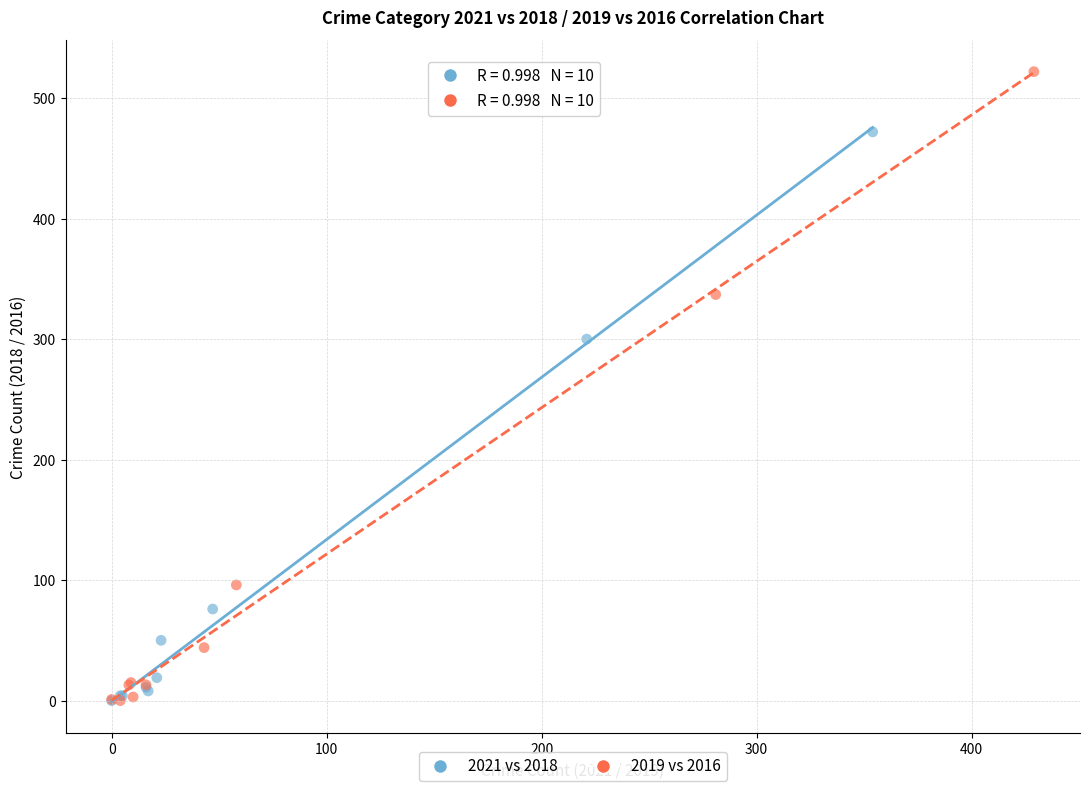

Which series has the largest Y range (max minus min)?

2019 vs 2016